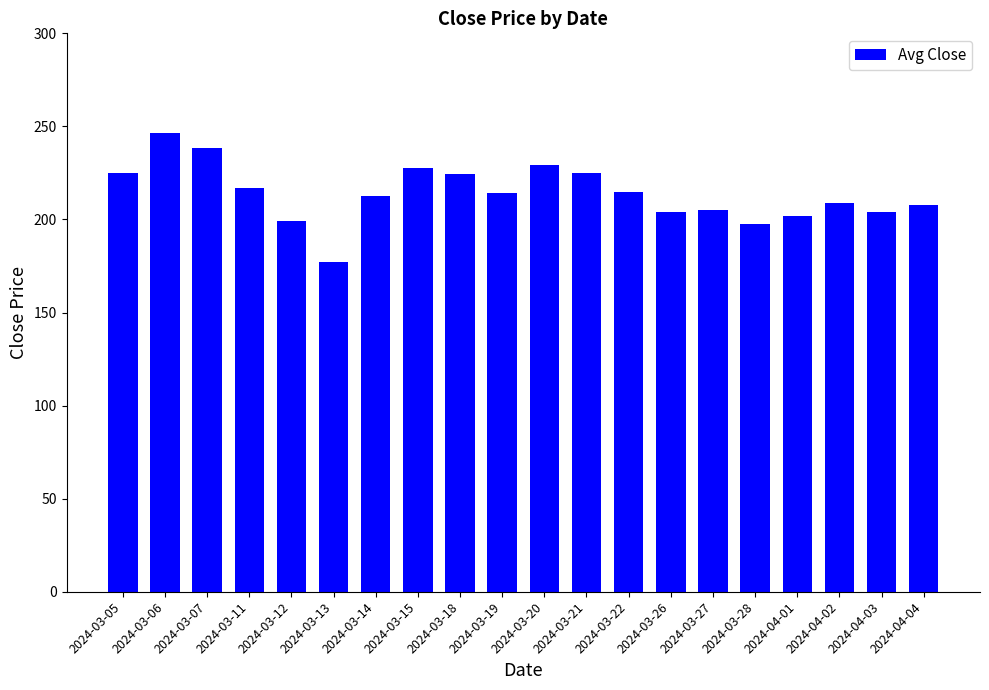

What is the label of the 13th bar from the left?

2024-03-22